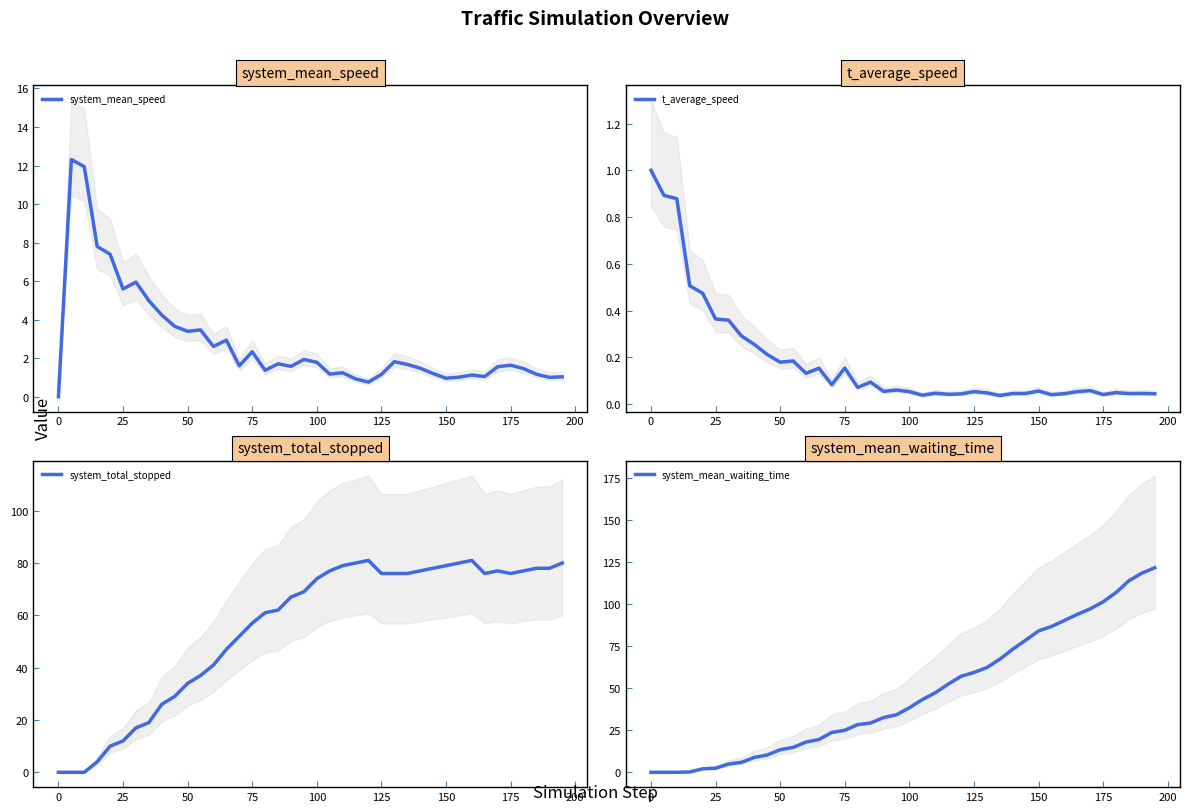

What is the maximum value for system_mean_speed?

12.3